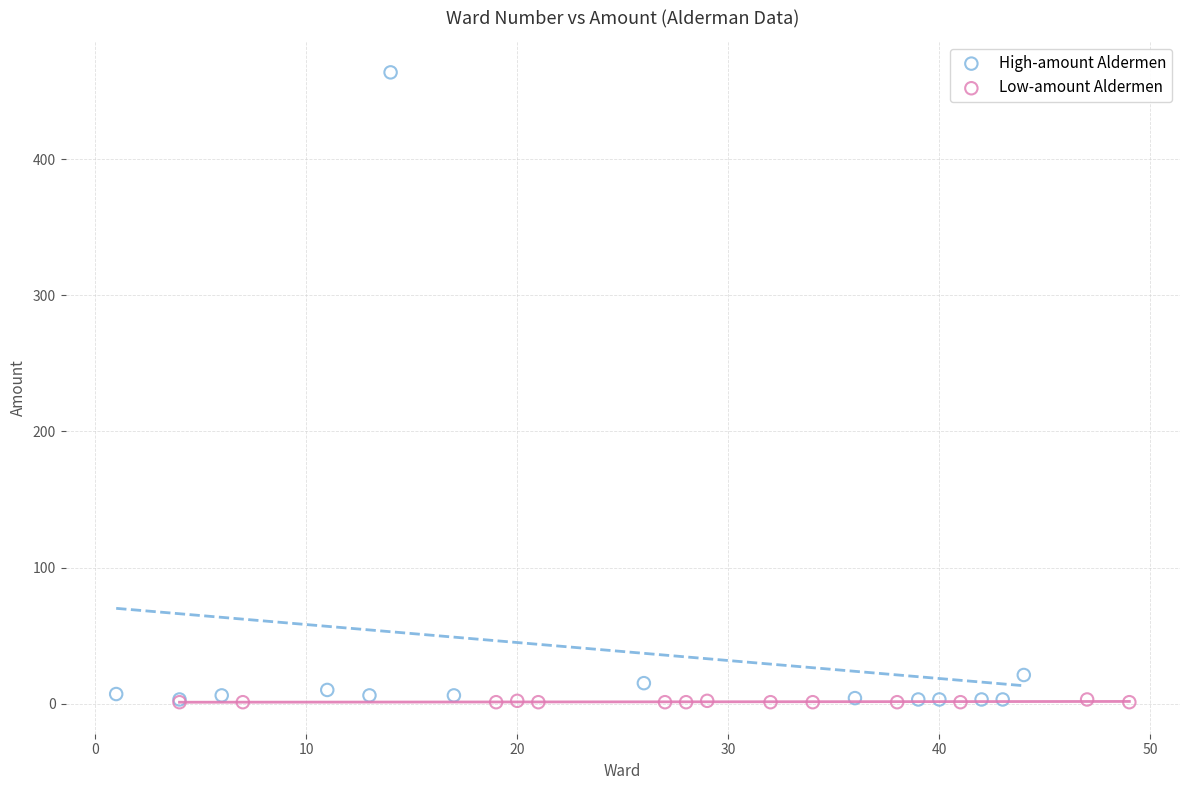

Which series has the largest Y range (max minus min)?

High-amount Aldermen